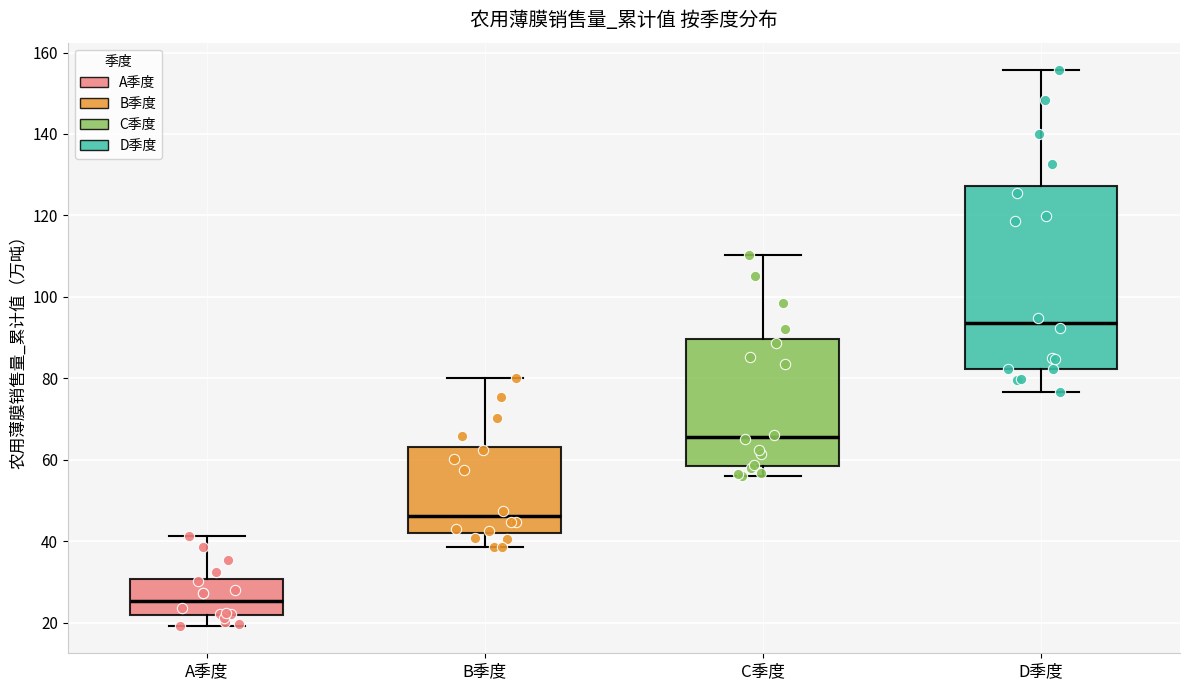

Which box is the tallest, from its lower edge to its upper edge?

D季度